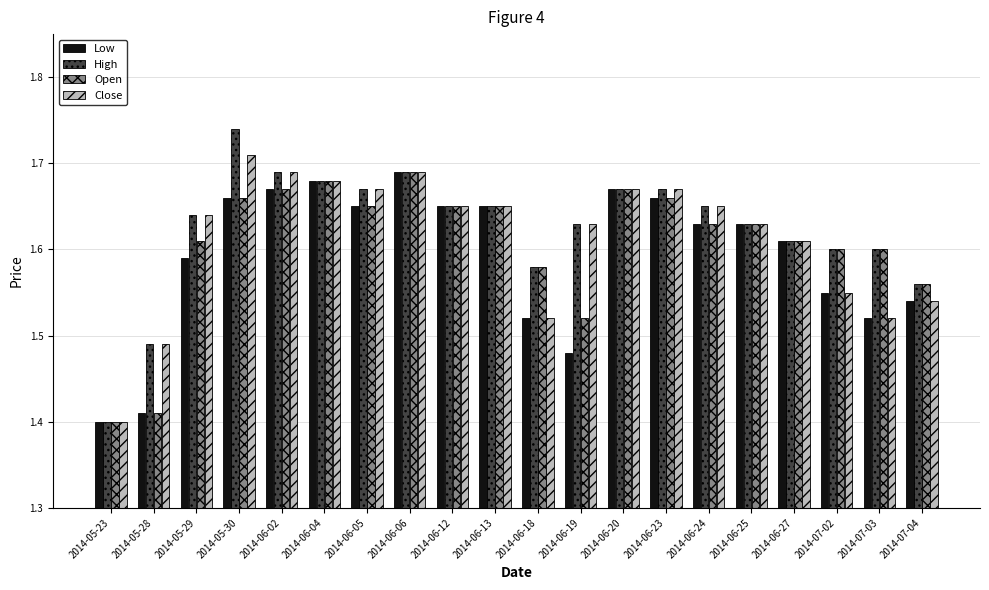

How many bars are there in each group?

4